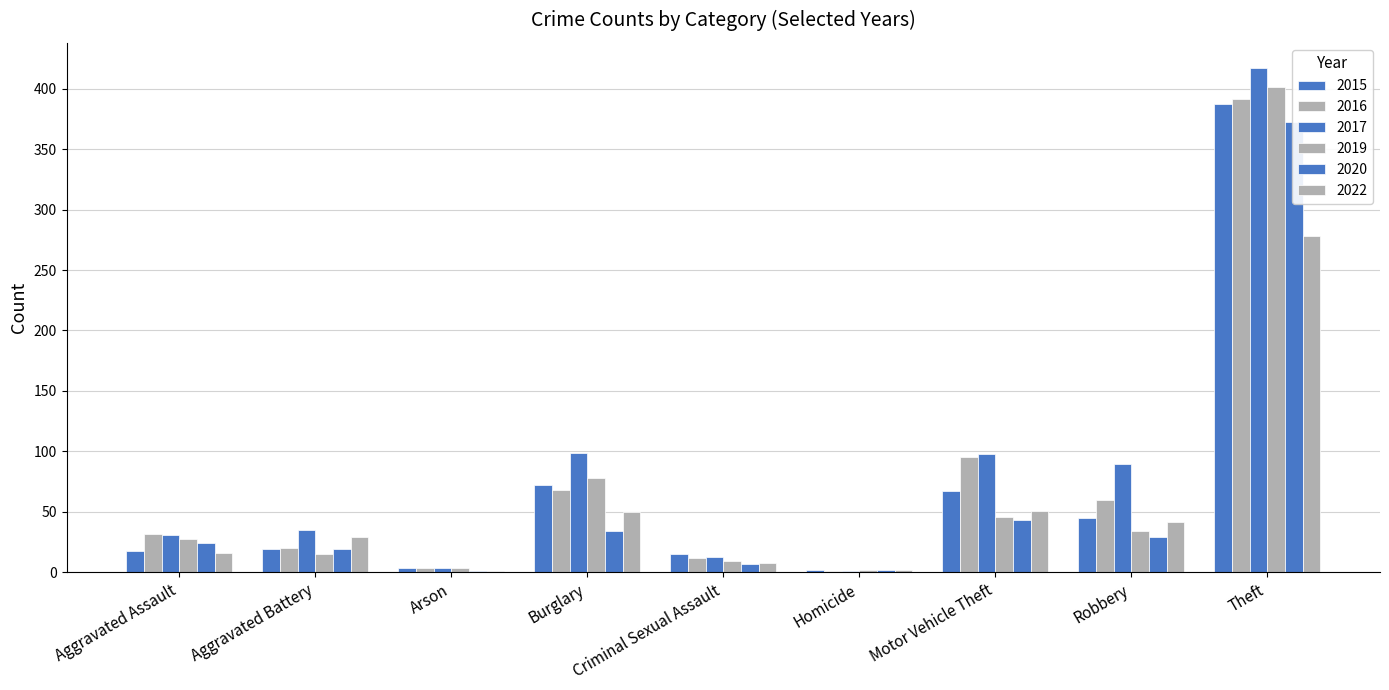

What is the greatest value displayed?

417